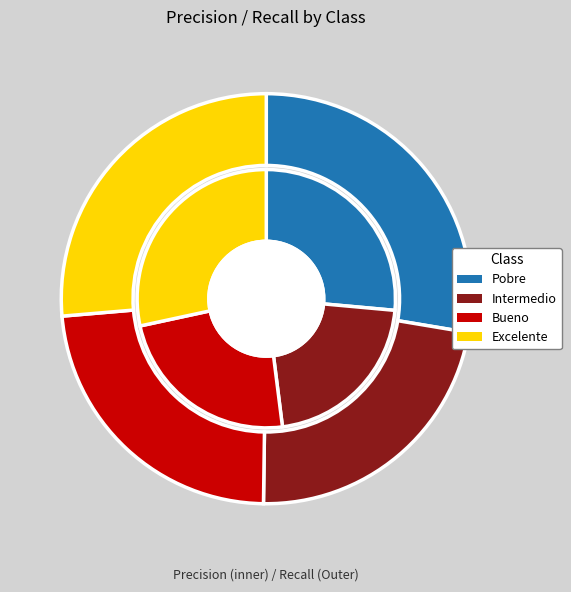

Between precision and recall, which is larger?

precision